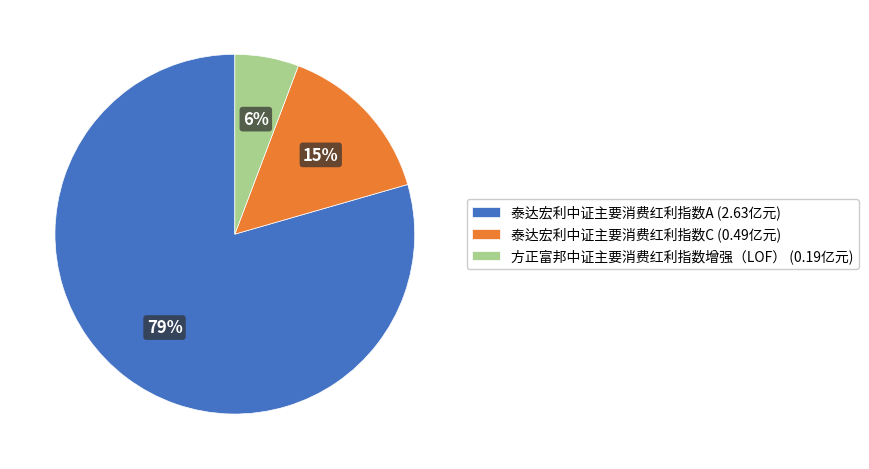

Is there a majority slice in this chart?

Yes